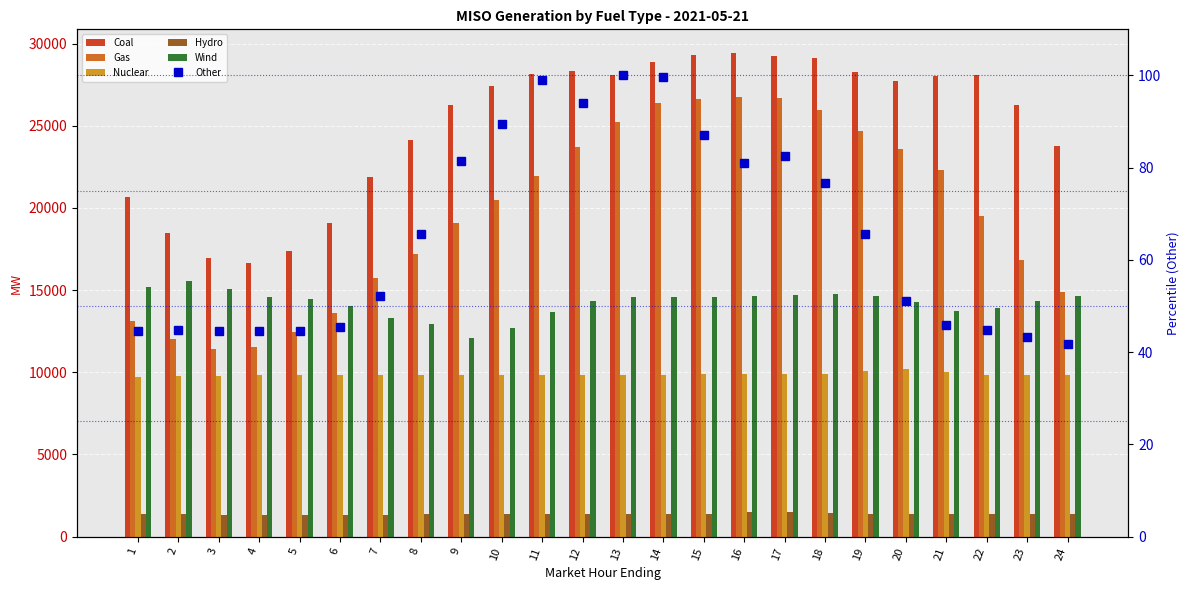

Reading right to left, what are all the values shown in this chart?

Coal: 24=23748.1	23=26234.5	22=28064.1	21=27998.5	20=27710.2	19=28296.5	18=29136.8	17=29224.8	16=29394.1	15=29293.0	14=28847.4	13=28066.6	12=28355.0	11=28163.8	10=27401.6	9=26283.6	8=24158.1	7=21888.9	6=19072.7	5=17401.0	4=16659.7	3=16975.3	2=18495.9	1=20632.3
Gas: 24=14853.9	23=16856.1	22=19502.7	21=22303.1	20=23554.7	19=24685.2	18=25945.1	17=26670.2	16=26757.0	15=26594.6	14=26372.9	13=25212.9	12=23699.1	11=21918.7	10=20466.2	9=19104.2	8=17213.1	7=15703.3	6=13631.6	5=12422.5	4=11558.2	3=11427.3	2=12022.3	1=13140.3
Nuclear: 24=9845.4	23=9839.4	22=9860.6	21=9987.9	20=10166.1	19=10051.0	18=9914.0	17=9914.5	16=9913.6	15=9868.1	14=9826.8	13=9817.9	12=9819.7	11=9832.1	10=9840.4	9=9844.5	8=9852.7	7=9854.6	6=9835.5	5=9825.8	4=9824.7	3=9796.3	2=9746.7	1=9714.4
Hydro: 24=1352.6	23=1346.9	22=1349.8	21=1366.5	20=1395.2	19=1397.2	18=1440.1	17=1497.5	16=1470.4	15=1387.0	14=1383.8	13=1384.0	12=1368.2	11=1375.8	10=1369.3	9=1368.6	8=1349.8	7=1326.3	6=1319.7	5=1319.2	4=1323.5	3=1333.9	2=1346.1	1=1361.7
Wind: 24=14631.3	23=14324.9	22=13879.7	21=13740.8	20=14285.3	19=14640.9	18=14763.5	17=14723.6	16=14607.1	15=14600.2	14=14600.3	13=14572.3	12=14352.7	11=13675.4	10=12688.4	9=12079.9	8=12905.2	7=13272.9	6=14012.9	5=14466.6	4=14602.9	3=15090.7	2=15577.1	1=15201.2
Other: 24=41.8	23=43.3	22=44.8	21=45.9	20=51.1	19=65.7	18=76.8	17=82.6	16=81.1	15=87.2	14=99.7	13=100.0	12=94.1	11=99.0	10=89.4	9=81.4	8=65.6	7=52.2	6=45.5	5=44.6	4=44.6	3=44.7	2=44.9	1=44.5